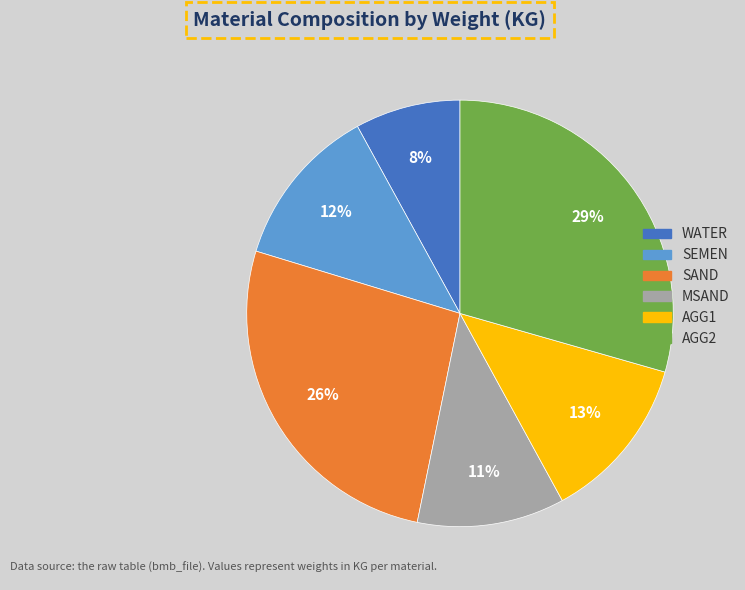

Does any single category account for the majority?

No